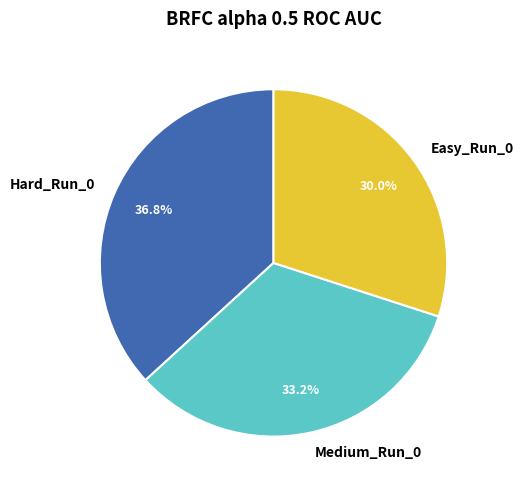

Is there any slice that represents more than half of the pie?

No